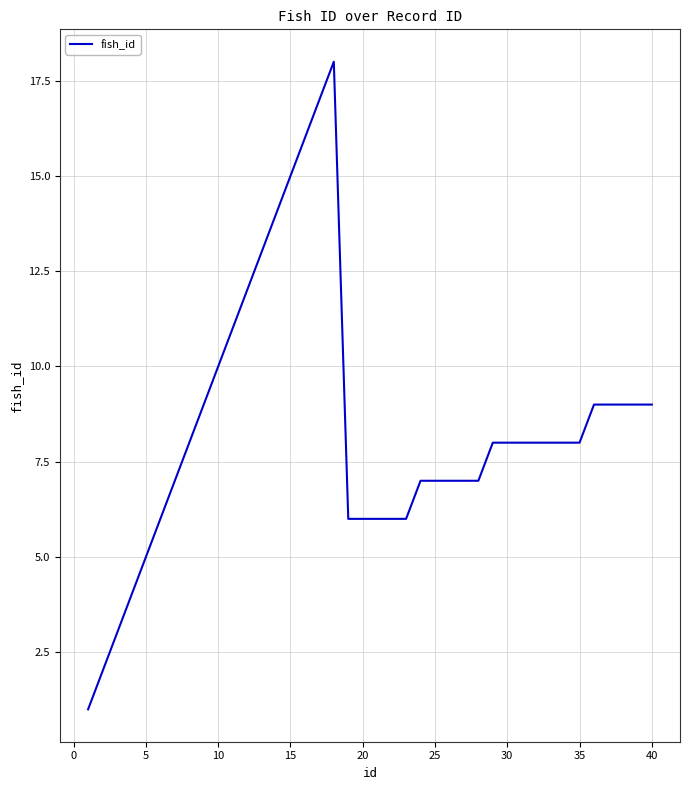

What is the difference between the maximum and minimum values?

17